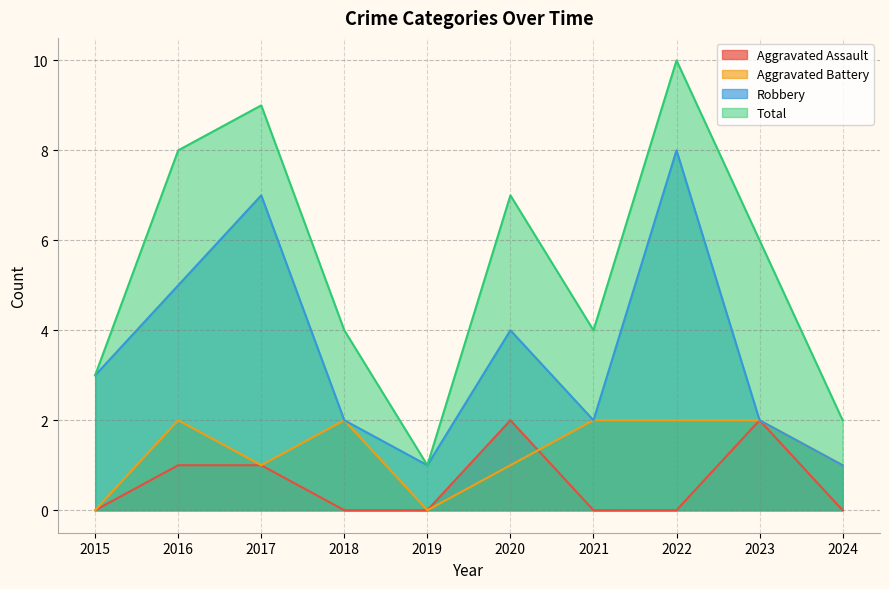

Where is Aggravated Battery nearest to the value 1?

2017